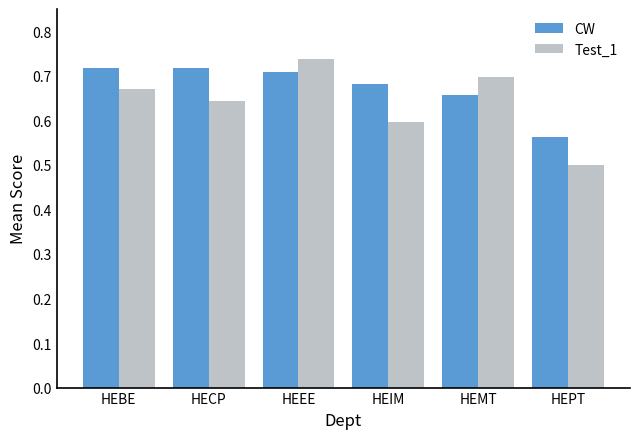

What position from the left is HEBE?

1